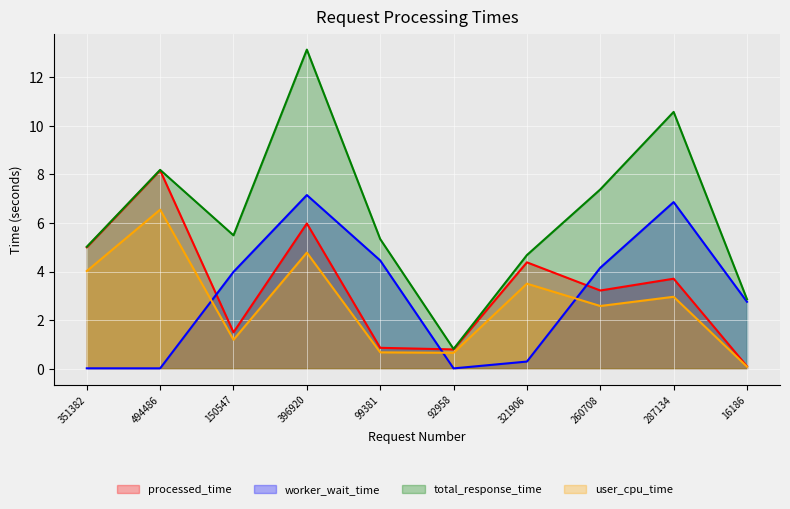

True or false: worker_wait_time has a value of 0.0 at 494486.

False